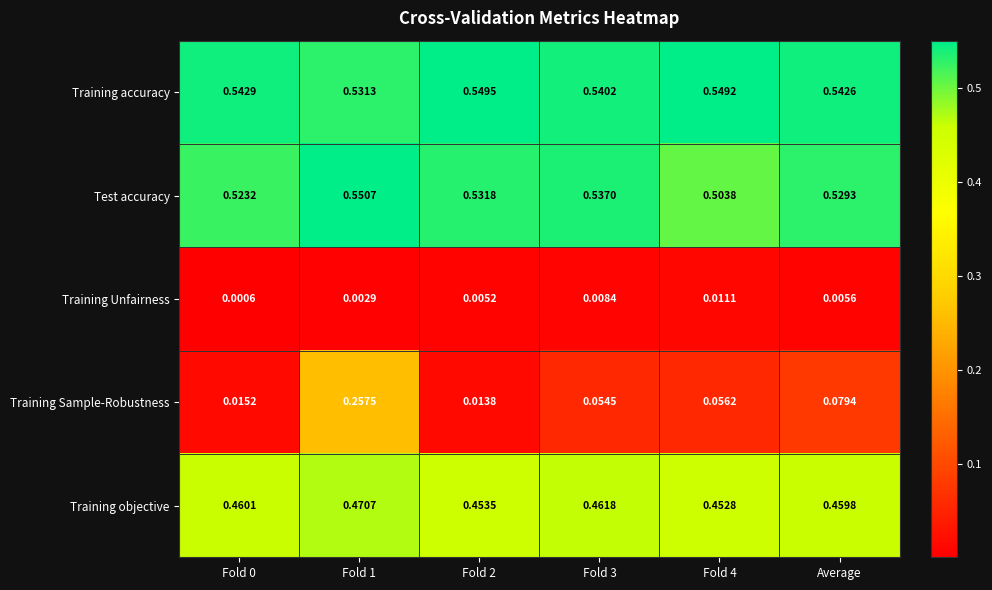

At Fold 3, list the series in order from smallest to largest.

Training Unfairness, Training Sample-Robustness, Training objective, Test accuracy, Training accuracy